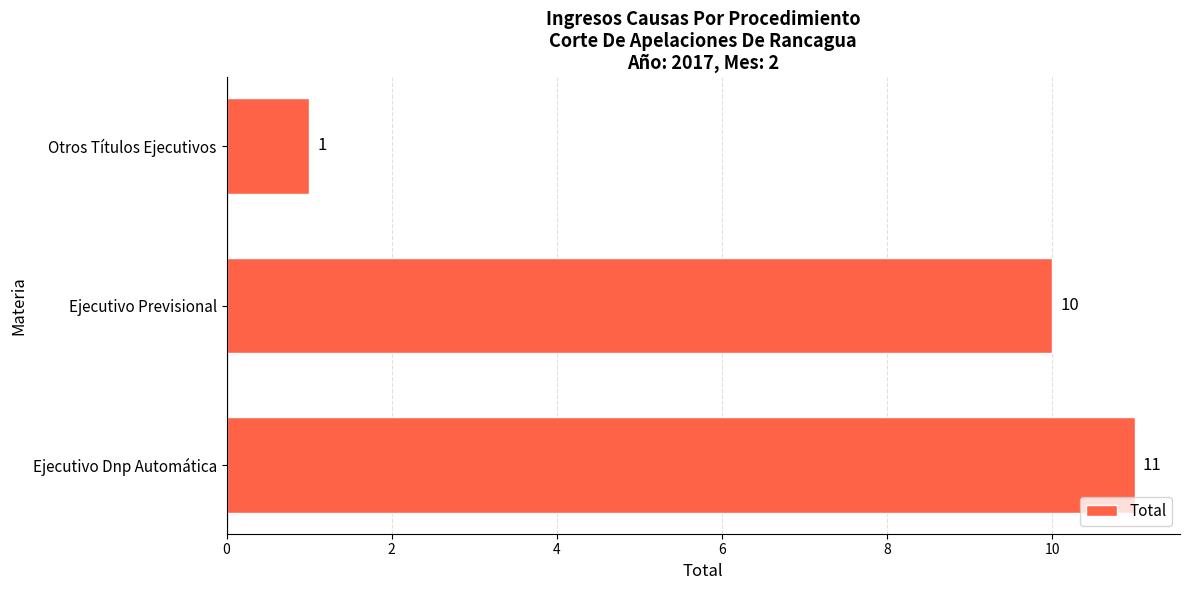

Reading bottom to top, list all the values displayed in this chart.

Ejecutivo Dnp Automática=11	Ejecutivo Previsional=10	Otros Títulos Ejecutivos=1